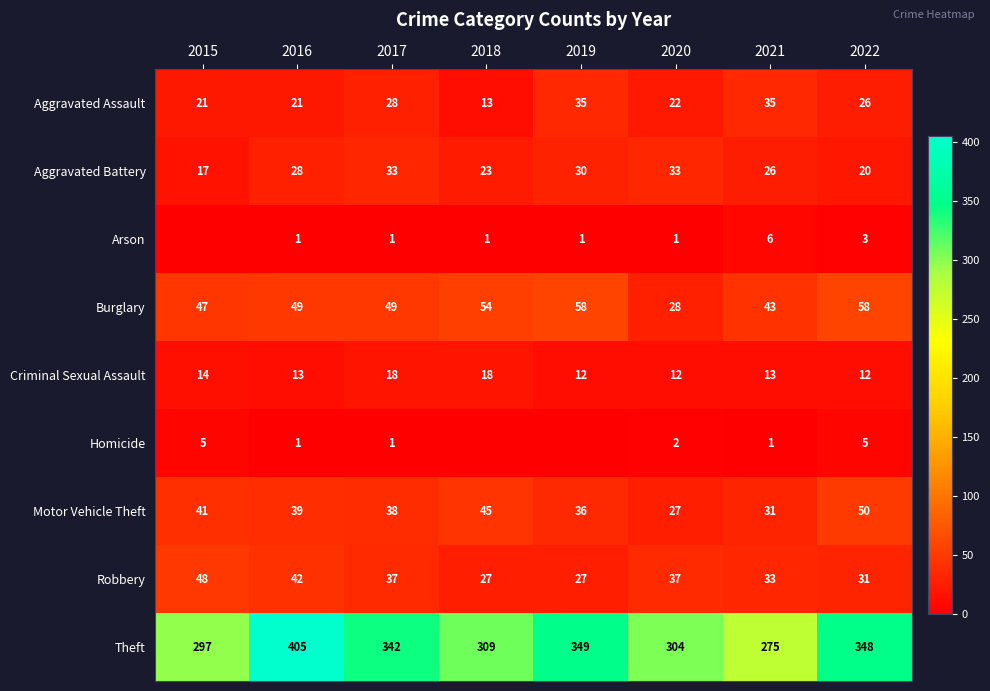

What is the spread (max minus min) of values at 2021?

274